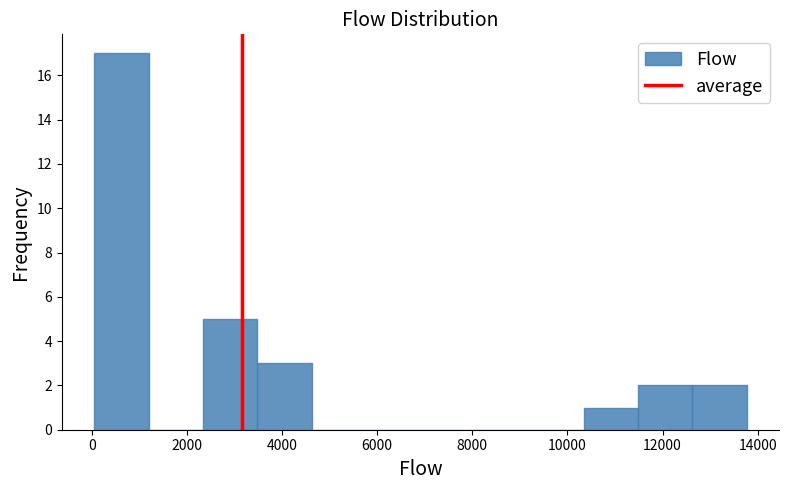

Reading left to right, transcribe this chart: for each bar, give the range it covers on the x-axis and its height. Neither the bar edges nor the heights are printed on the chart, so give them approximately, as read against the axes.

0 to 1200: 17
1200 to 2400: 0
2400 to 3400: 5
3400 to 4600: 3
4600 to 5800: 0
5800 to 7000: 0
7000 to 8000: 0
8000 to 9200: 0
9200 to 10400: 0
10400 to 11400: 1
11400 to 12600: 2
12600 to 13800: 2